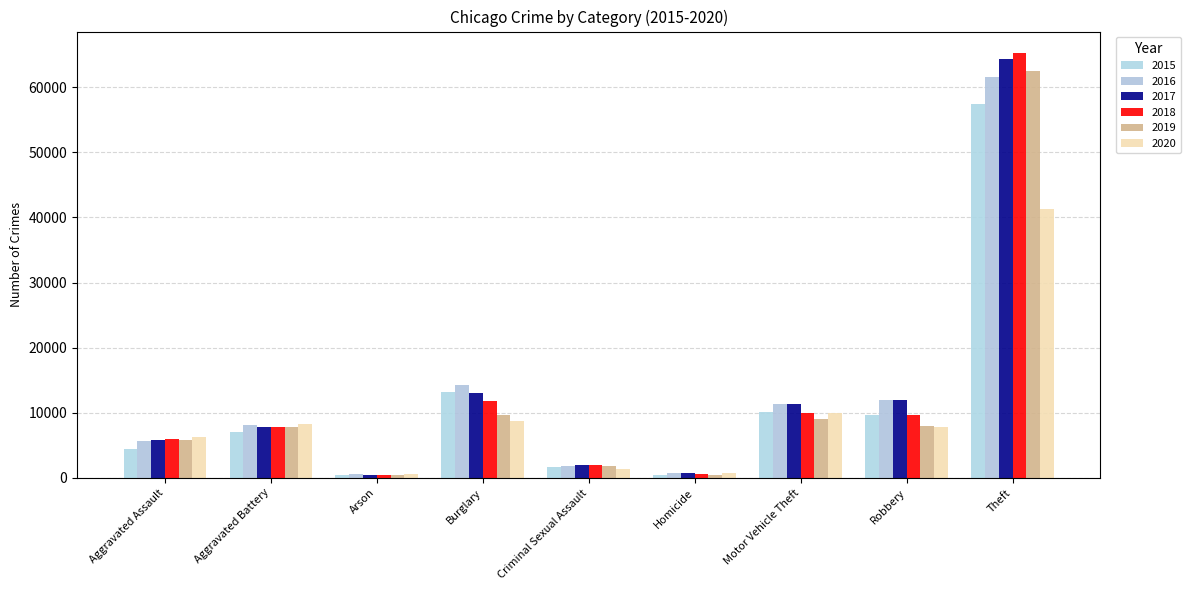

True or false: 2016 has a value of 1052 at Homicide.

False